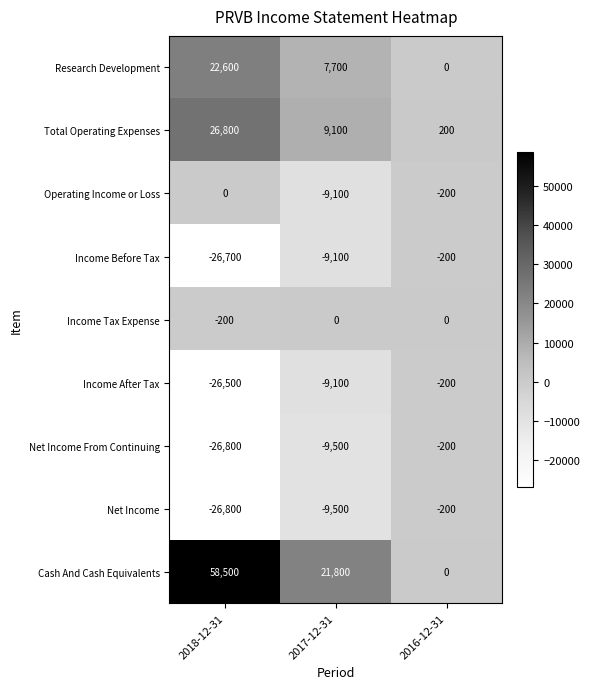

What is the maximum value shown in the chart?

58500